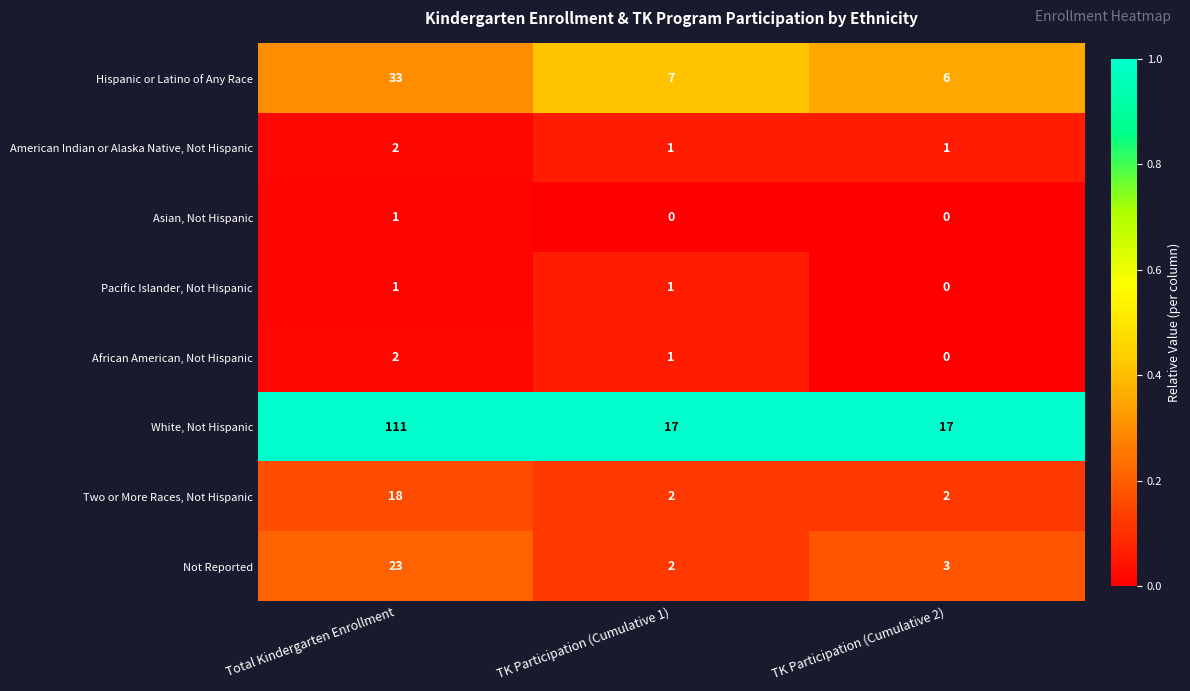

What is the total value across all series at TK Participation (Cumulative 1)?

31